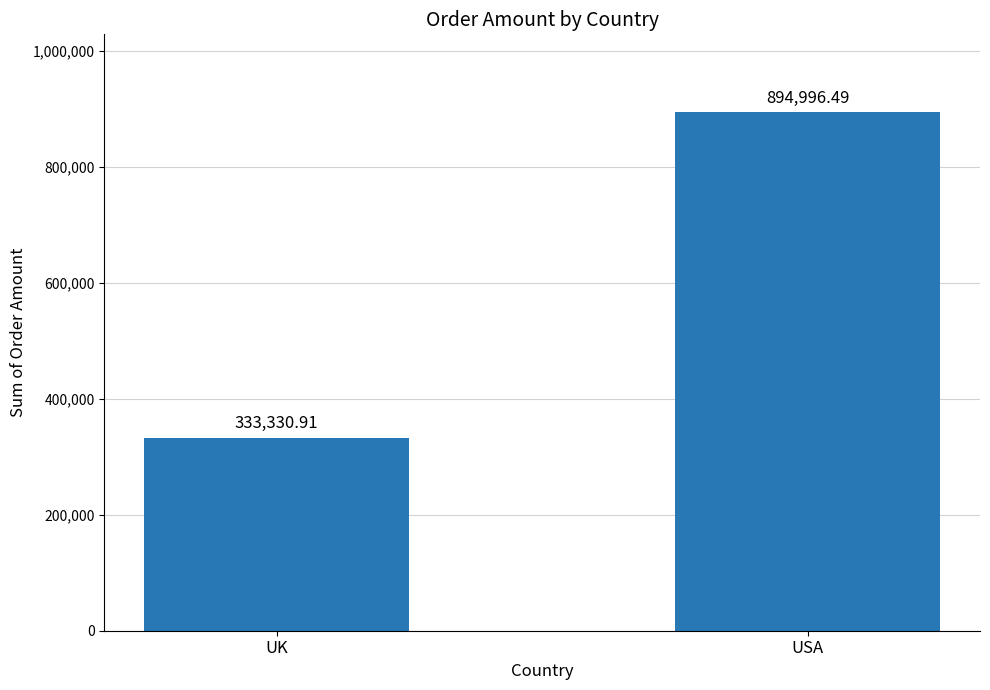

List the labels in order of value, largest first.

USA, UK